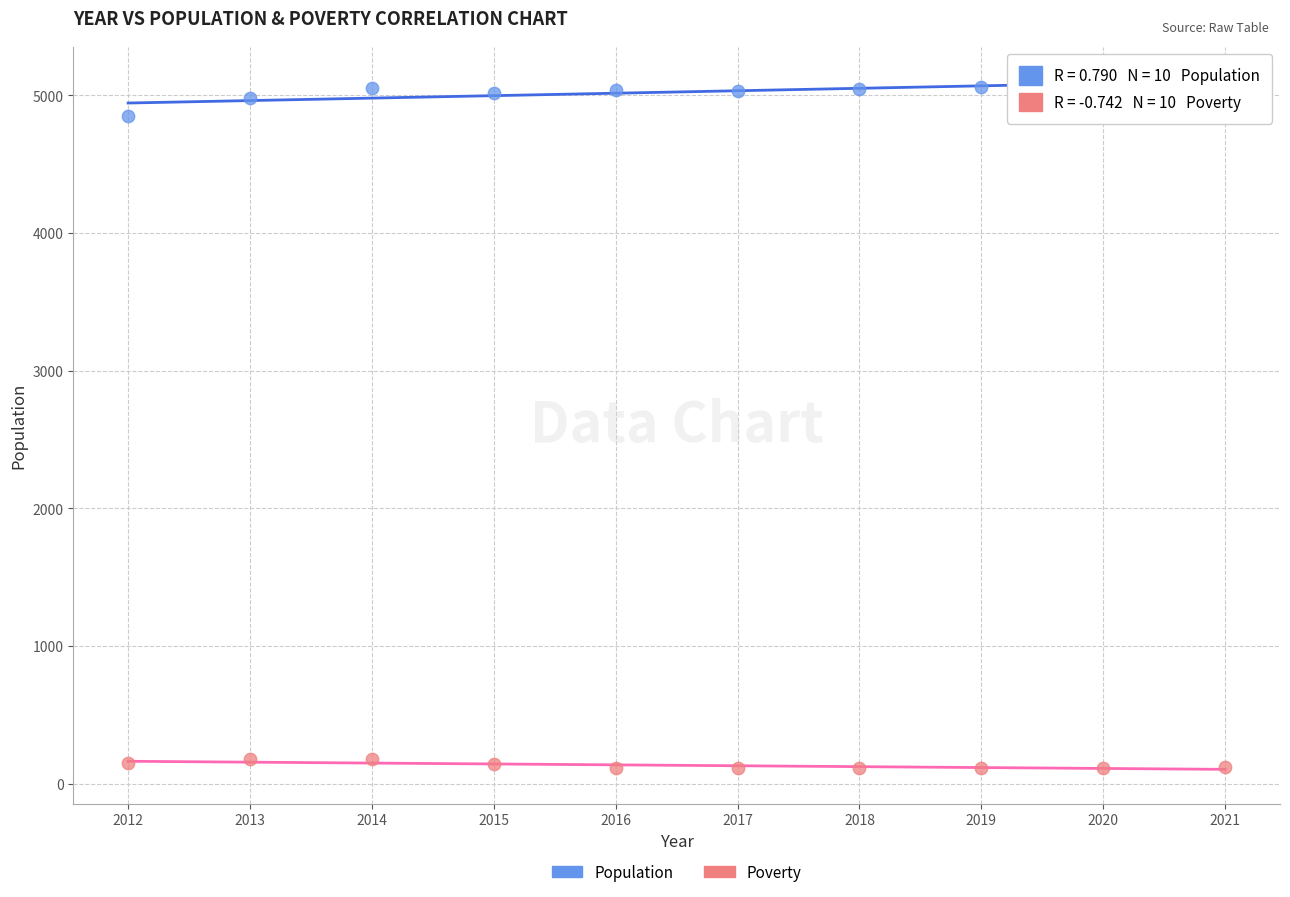

What are all the series names shown in the legend?

Population, Poverty